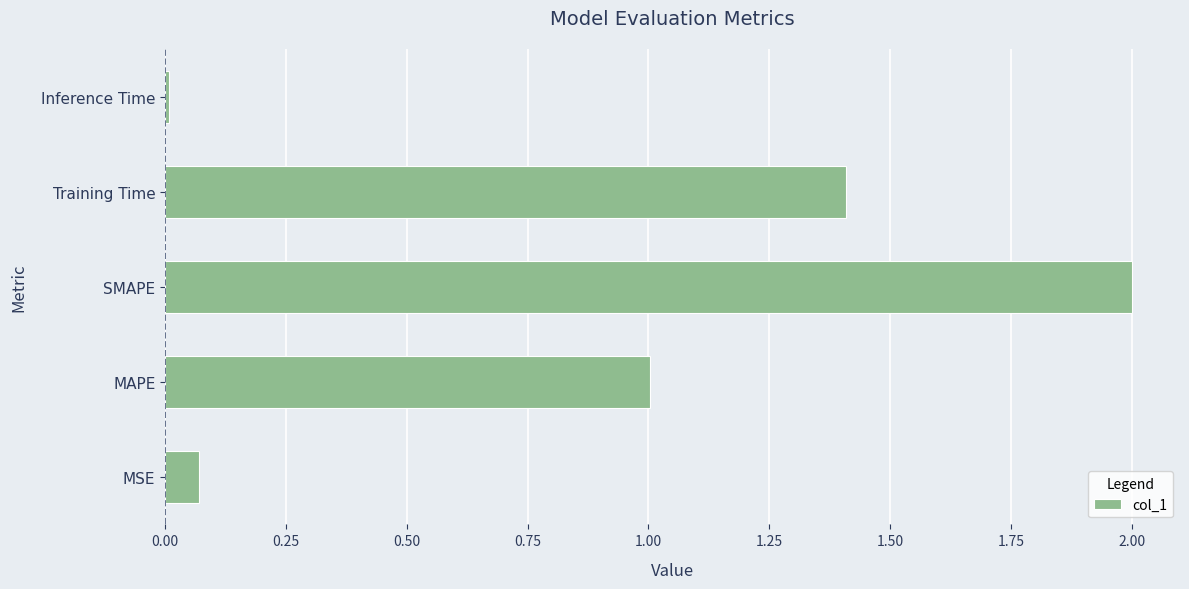

What is the difference between the maximum and second lowest values?

1.9